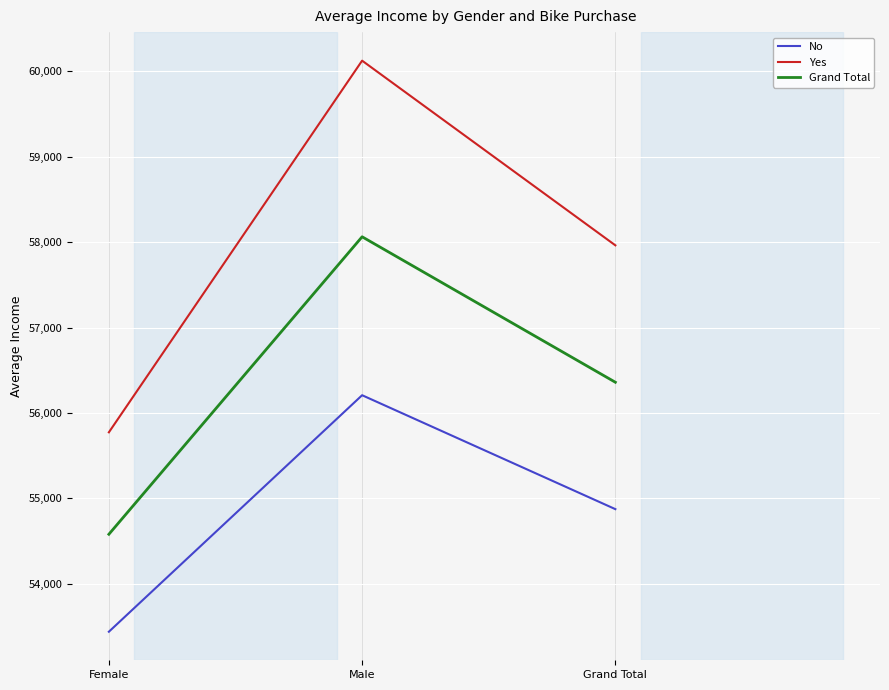

Which series has the largest range (max minus min)?

Yes